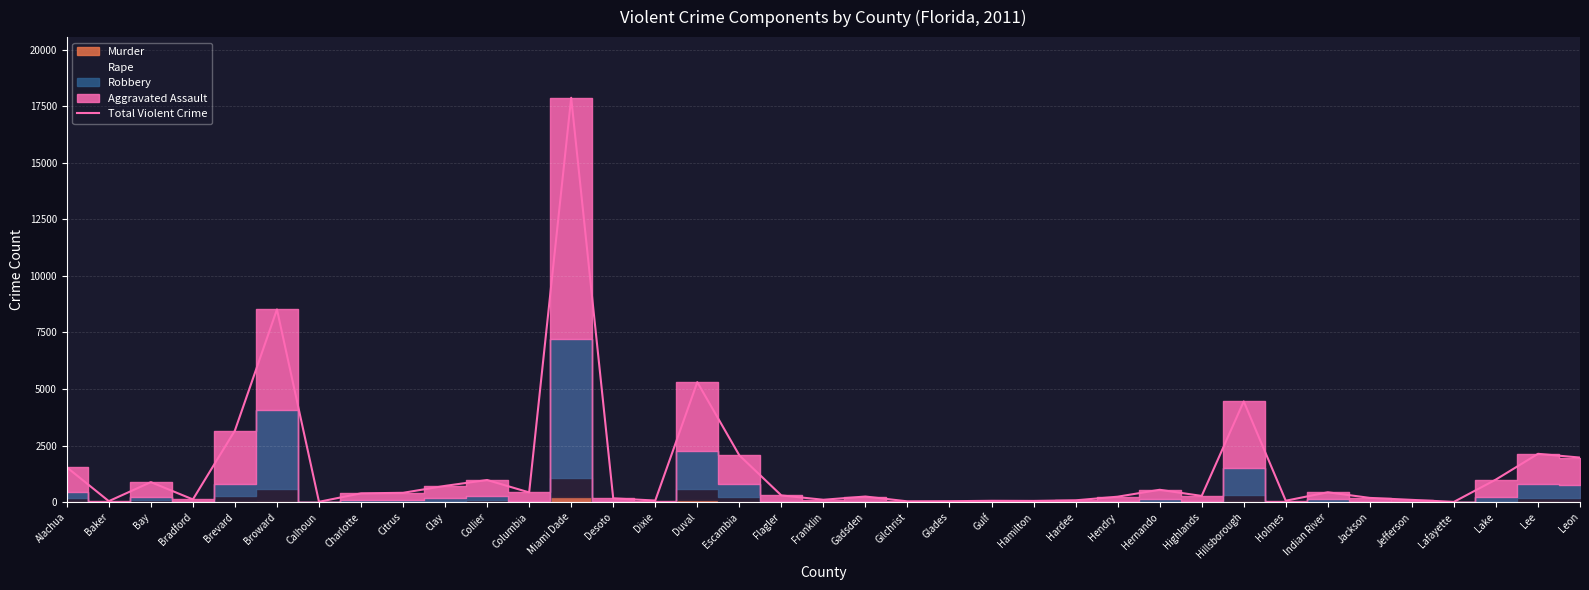

What is the change in value from Clay to Glades?

-678